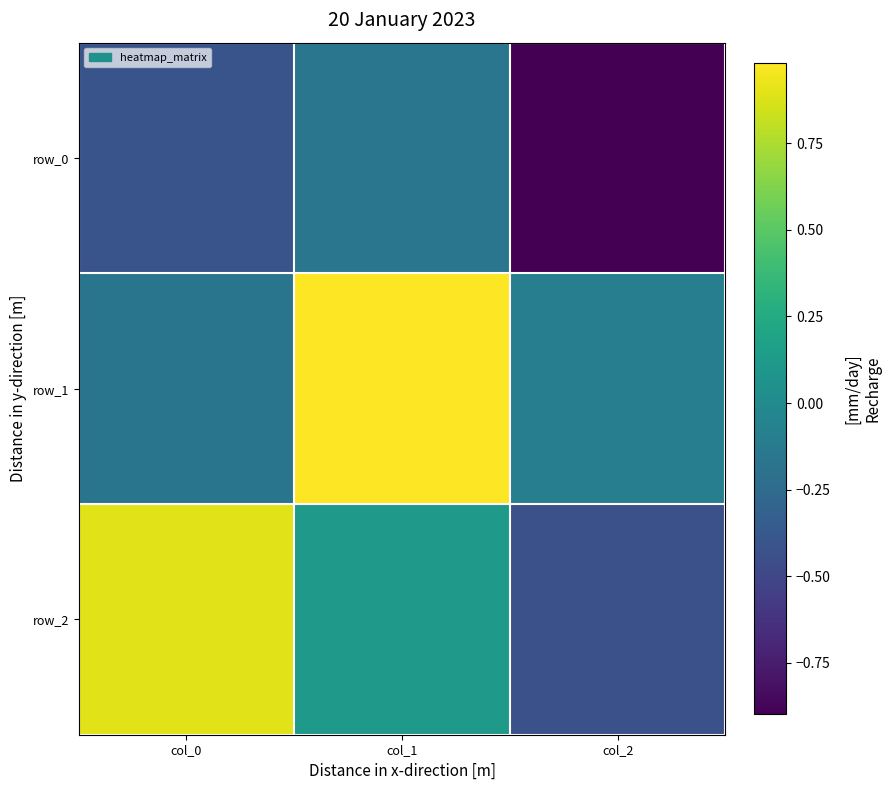

Between col_2 and col_1, which is larger?

col_1